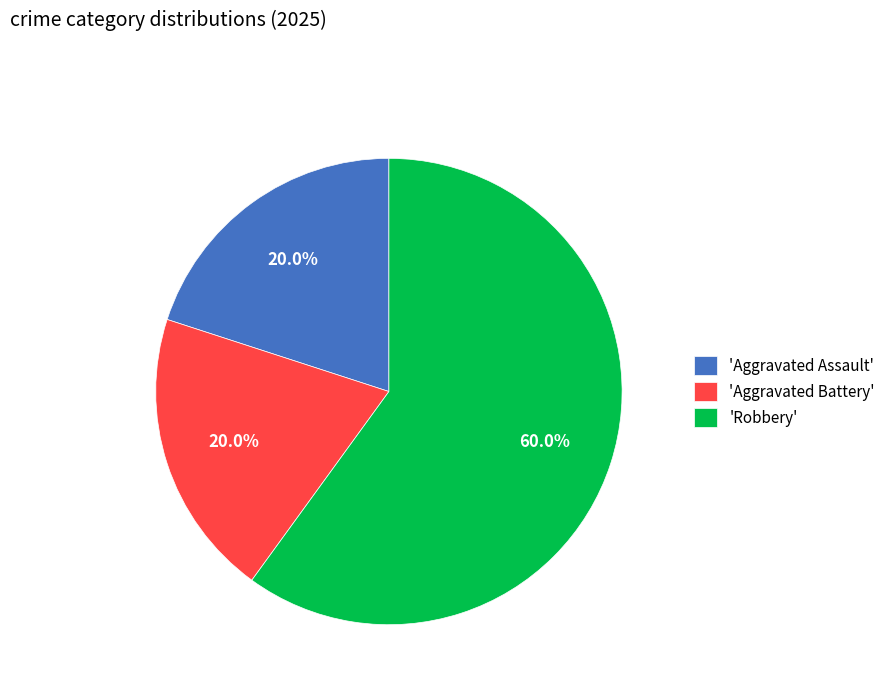

What is the largest slice in the pie chart?

'Robbery'